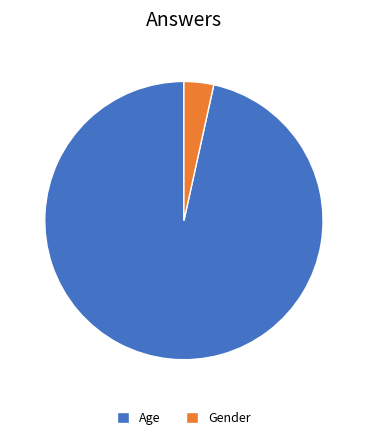

Rank the categories by value from lowest to highest.

Gender, Age